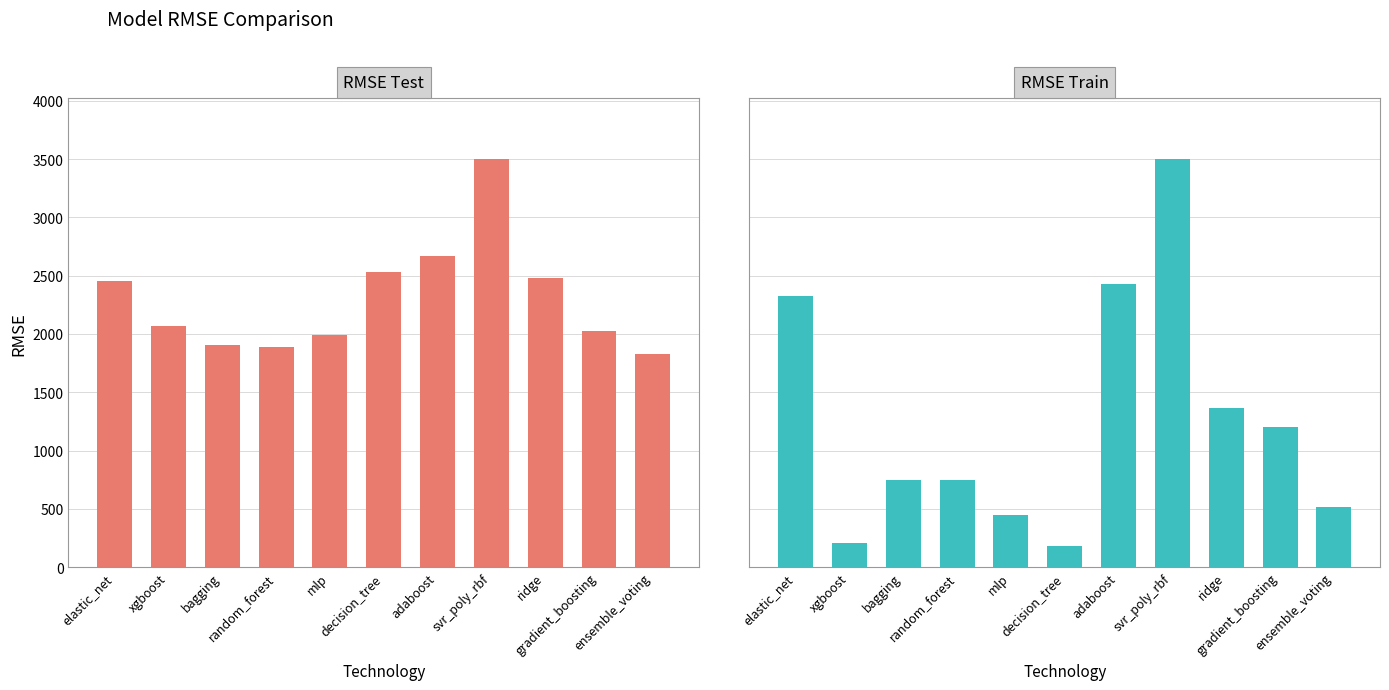

How many values in the RMSE Test series exceed 2064?

6